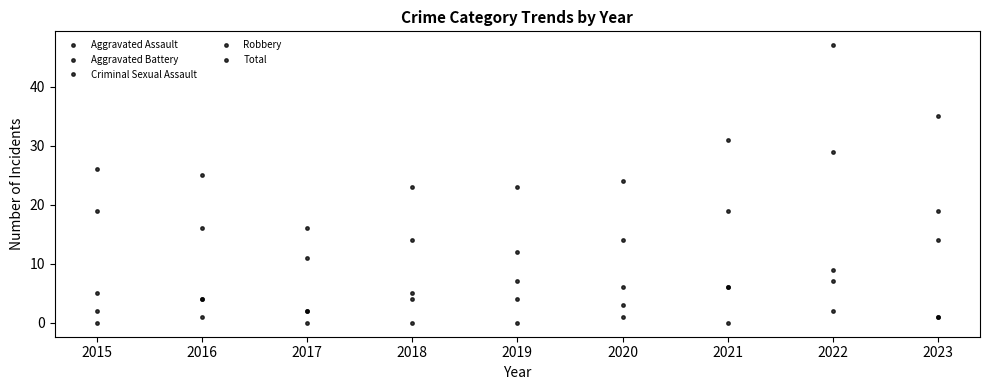

True or false: Robbery has a value of 19 at 2015.

True